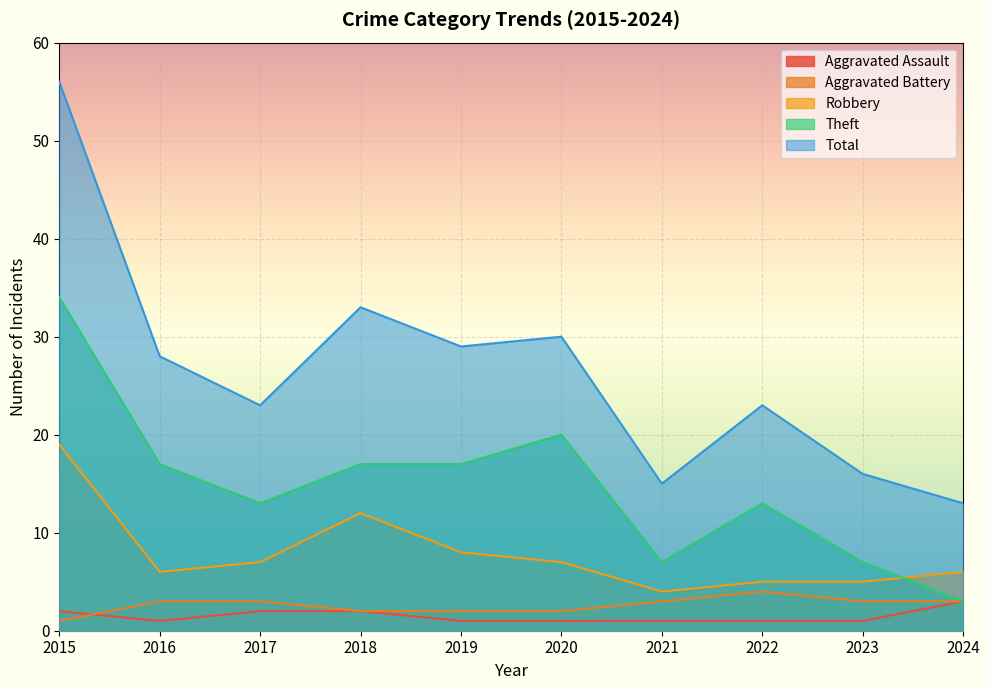

At which category is the sum across all series the highest?

2015